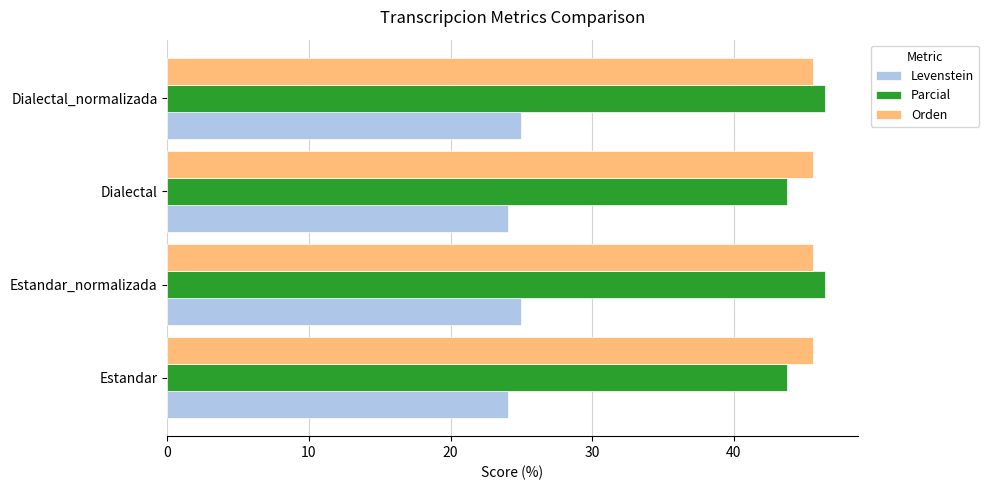

What value does the Orden series have at Estandar_normalizada?

45.6